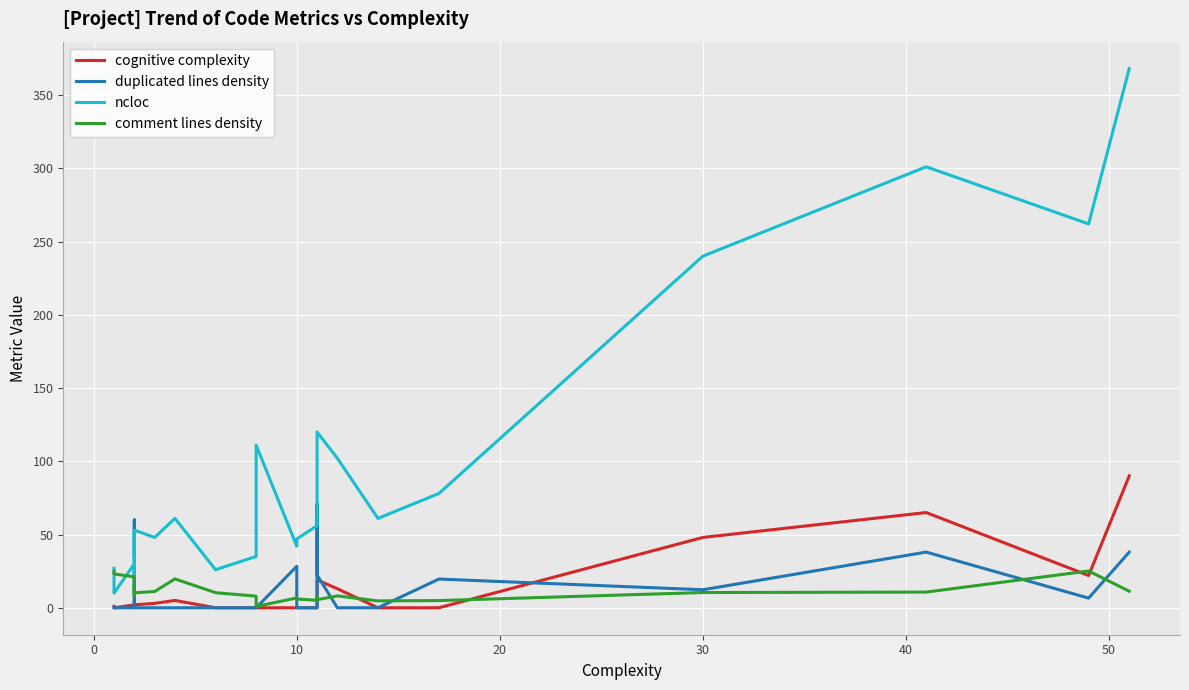

Reading right to left, extract all data points from this chart.

cognitive complexity: 90.0	22.0	65.0	48.0	0.0	0.0	13.0	19.0	15.0	15.0	0.0	0.0	0.0	0.0	0.0	0.0	0.0	5.0	3.0	2.0	2.0	2.0	2.0	2.0	2.0	2.0	0.0	1.0
duplicated lines density: 38.0	6.6	38.0	12.3	19.6	0.0	0.0	22.3	68.2	70.7	0.0	0.0	0.0	28.3	0.0	0.0	0.0	0.0	0.0	0.0	0.0	60.0	60.0	0.0	0.0	0.0	0.0	0.0
ncloc: 368.0	262.0	301.0	240.0	78.0	61.0	102.0	120.0	114.0	114.0	56.0	47.0	44.0	42.0	111.0	35.0	26.0	61.0	48.0	53.0	36.0	34.0	34.0	52.0	18.0	30.0	10.0	27.0
comment lines density: 11.3	25.1	10.7	10.4	4.9	4.7	8.1	5.5	7.3	7.3	5.1	6.0	6.4	6.7	0.9	7.9	10.3	19.7	11.1	10.2	10.0	8.1	8.1	16.1	10.0	21.1	23.1	25.0